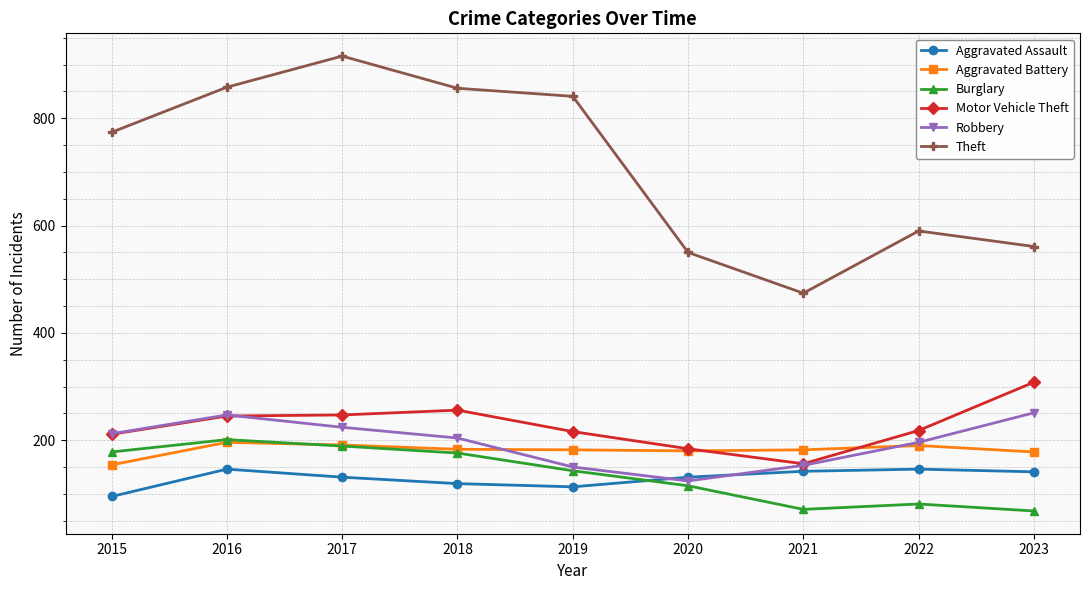

True or false: Burglary and Motor Vehicle Theft intersect in this chart.

False